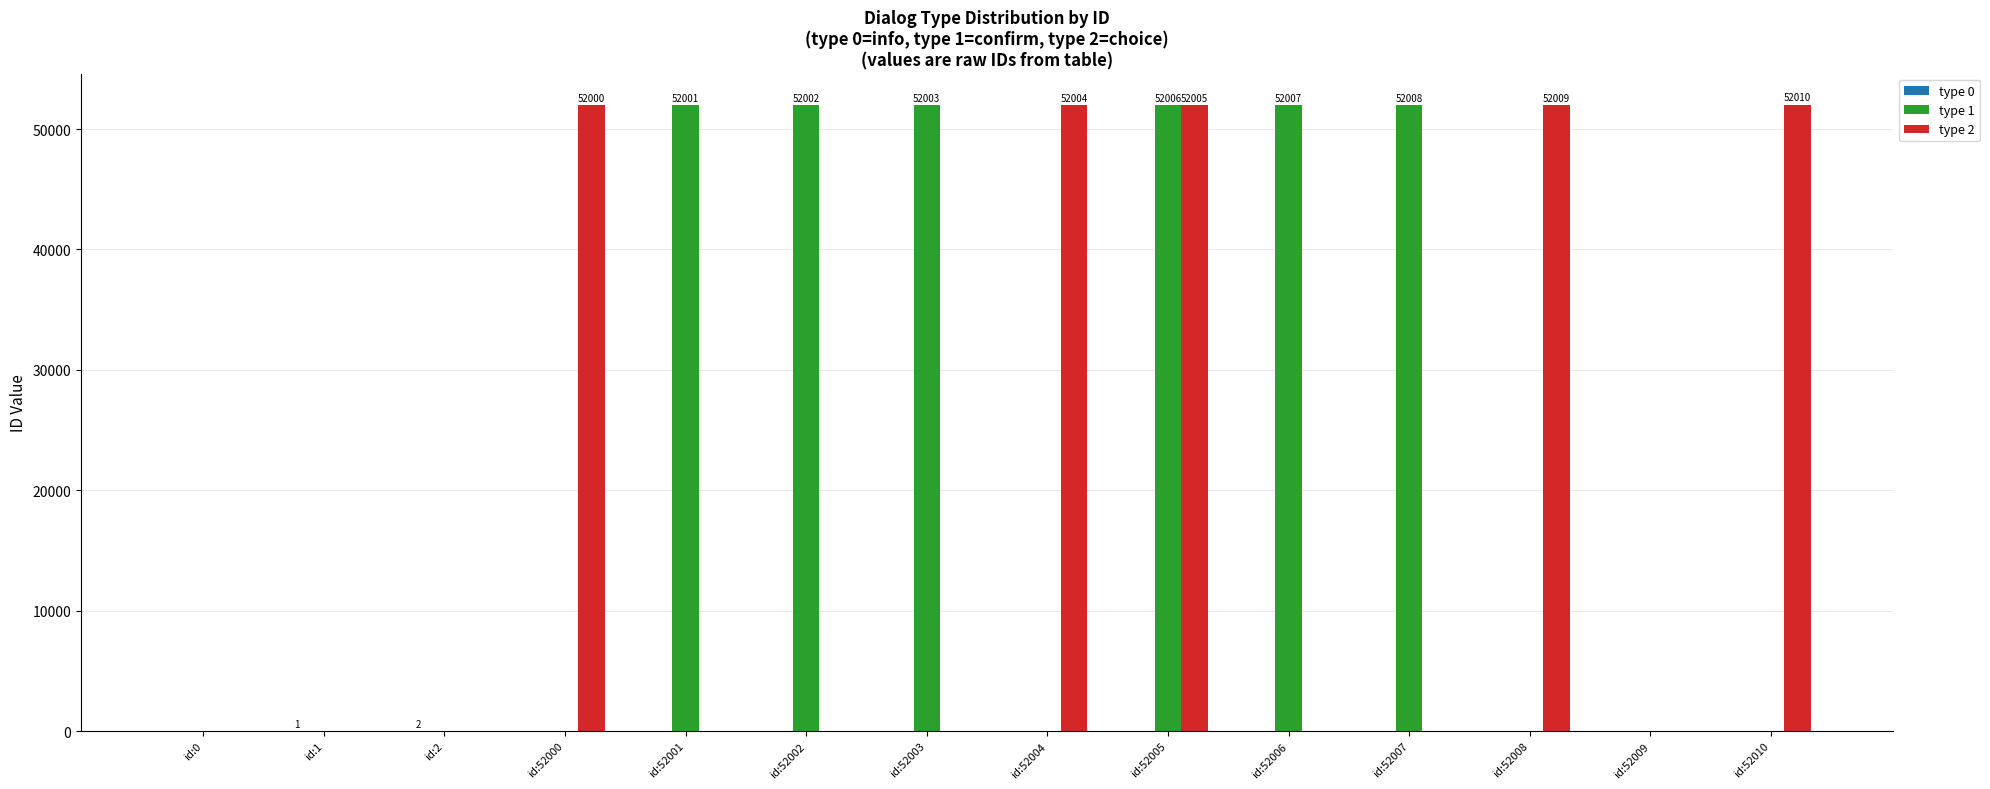

What is the greatest value displayed?

52010